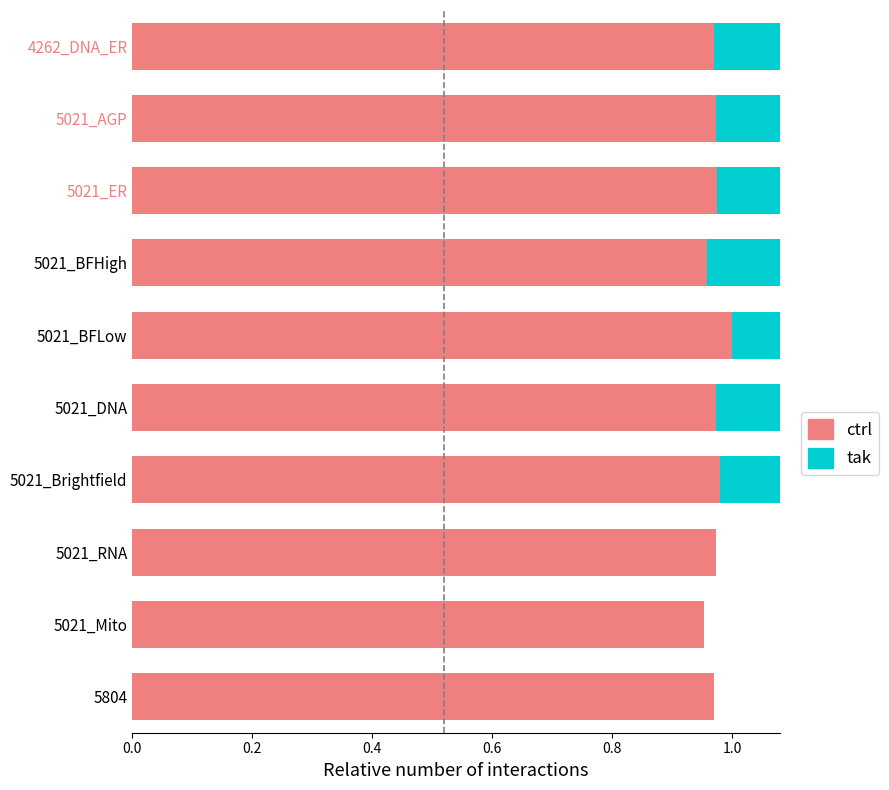

Reading right to left, extract all data points from this chart.

ctrl: 1.0	1.0	1.0	1.0	1.0	1.0	1.0	1.0	1.0	1.0
tak: 1.0	1.0	1.0	1.0	1.0	1.0	1.0	0.0	0.0	0.0